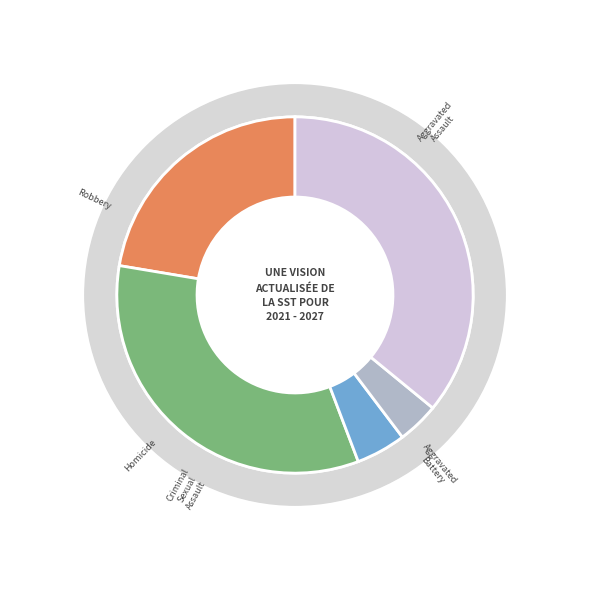

To the nearest percent, what is the difference between the largest and smallest slice percentages?

32%